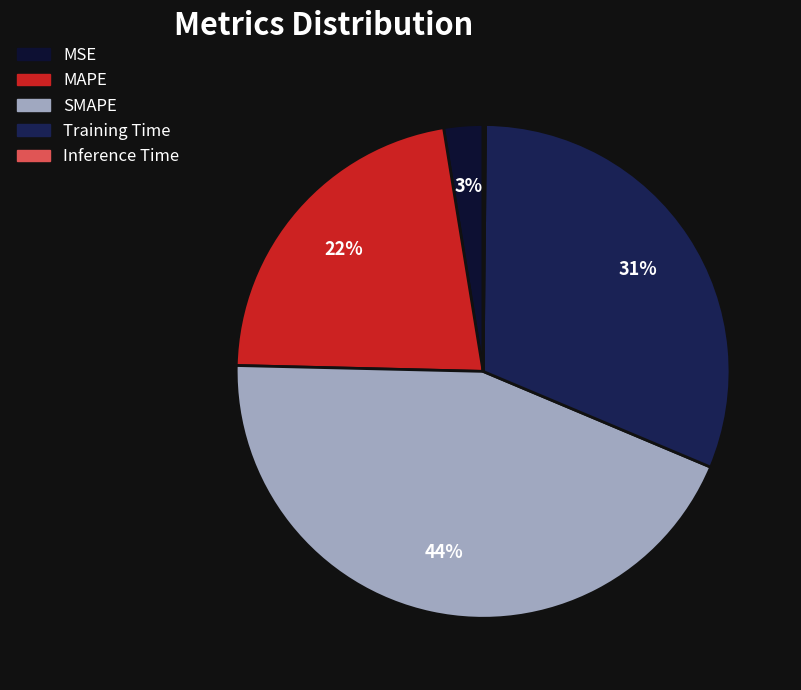

To the nearest percent, what portion does MAPE represent?

22%